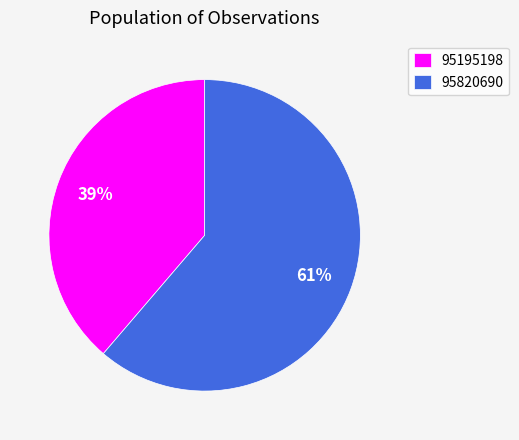

Does 95195198 represent more than half of the total?

No